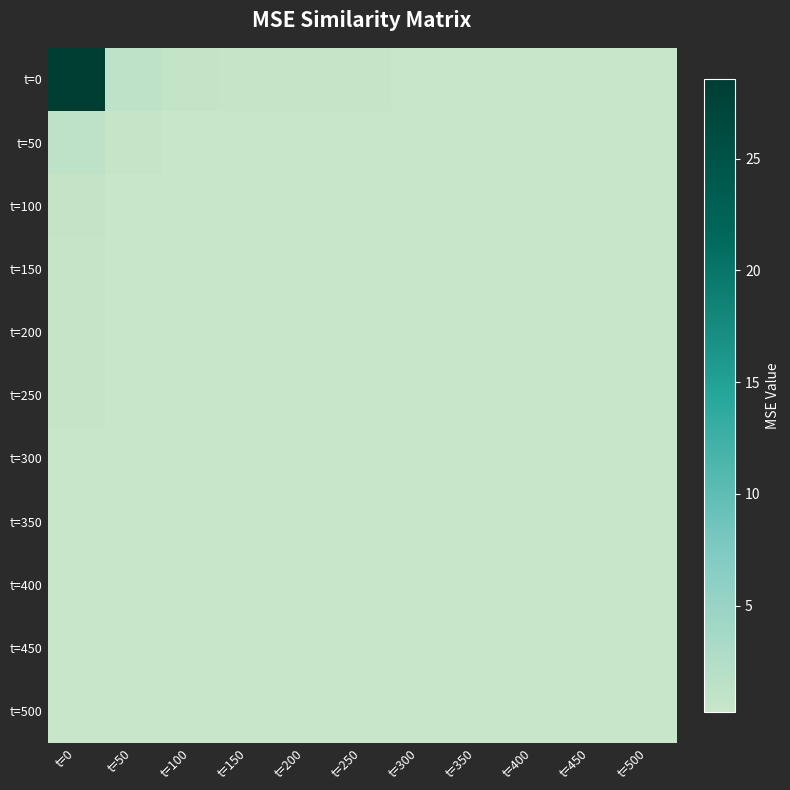

What is the spread (max minus min) of values at t=50?

1.0